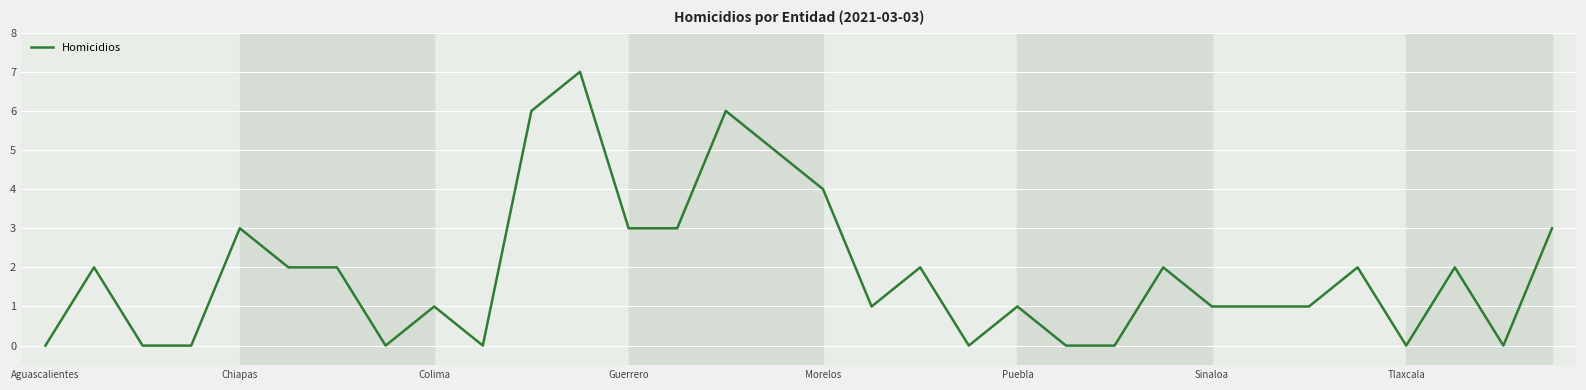

What is the maximum value shown in the chart?

7